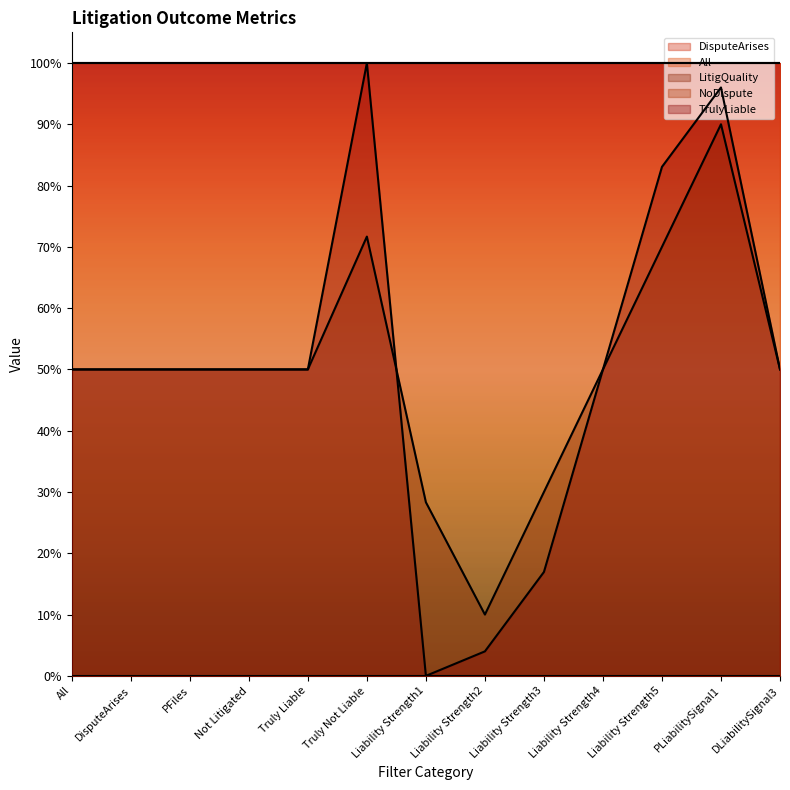

How many distinct data groups are displayed?

5